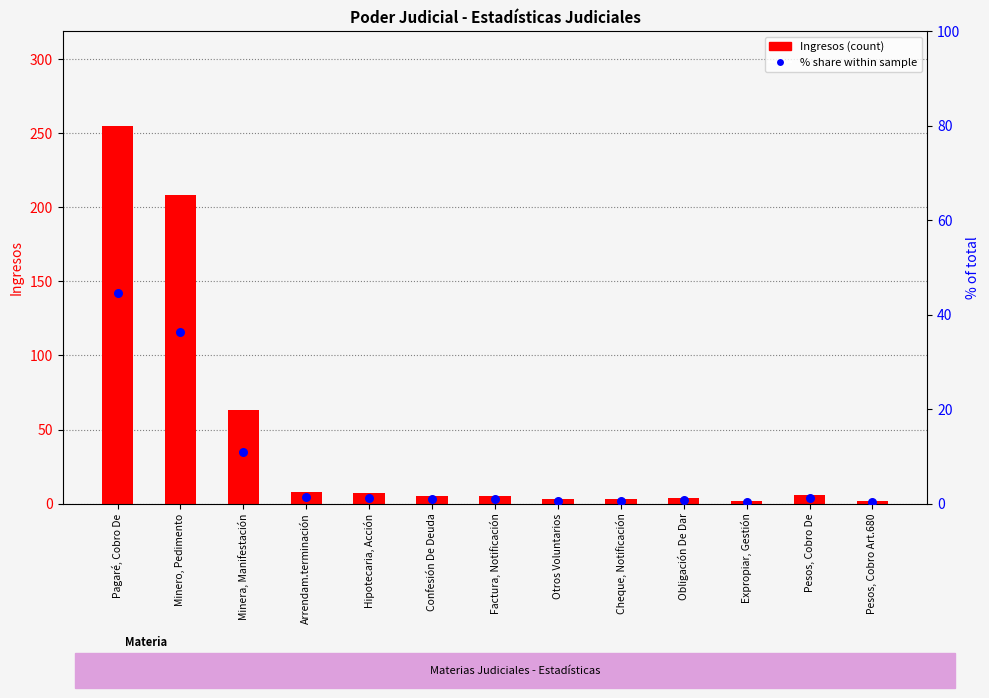

Which series has the largest total across all categories?

Ingresos (count)